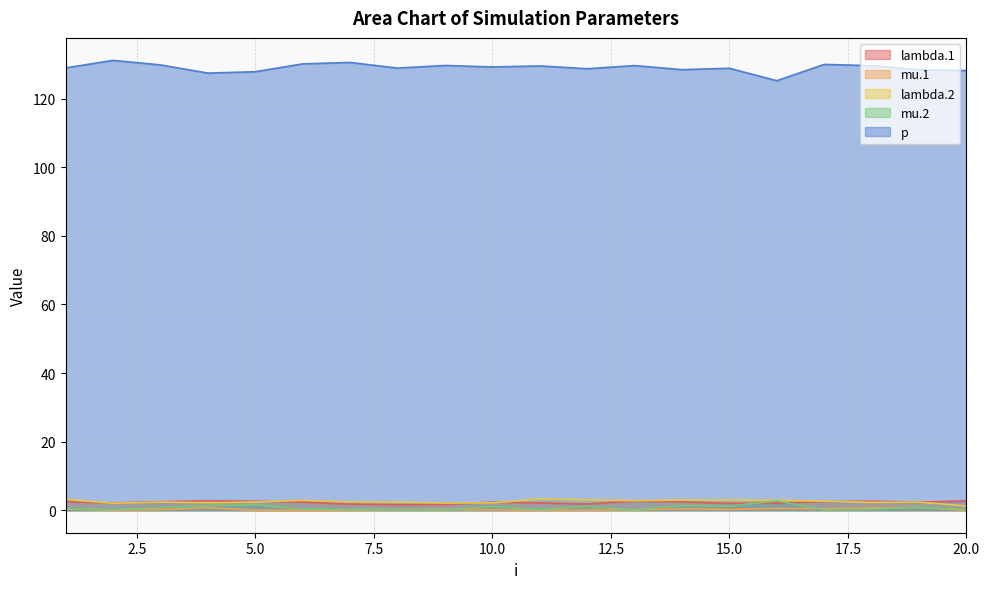

Which has a higher value, 1 or 20?

20